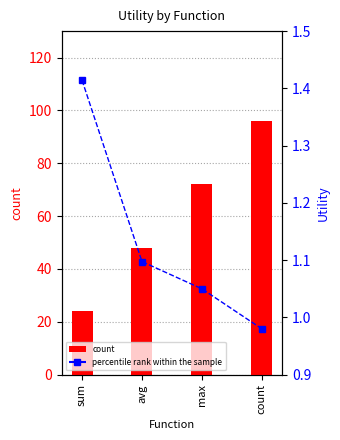

What is the sum of the count values at max and sum?

96.0